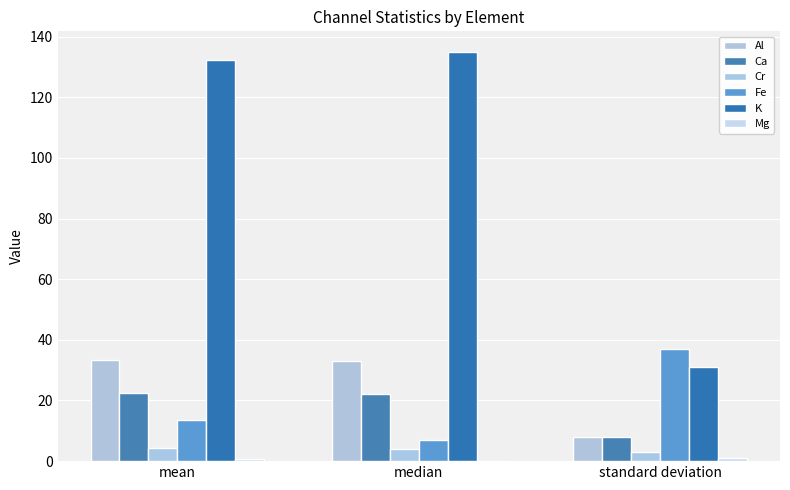

The value of Ca at standard deviation is 4.2. True or false?

False